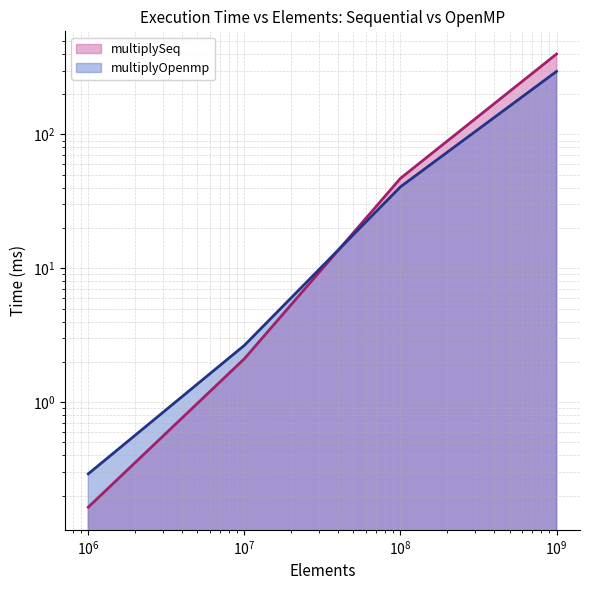

What is the difference between the highest and lowest values at 100000000?

6.4